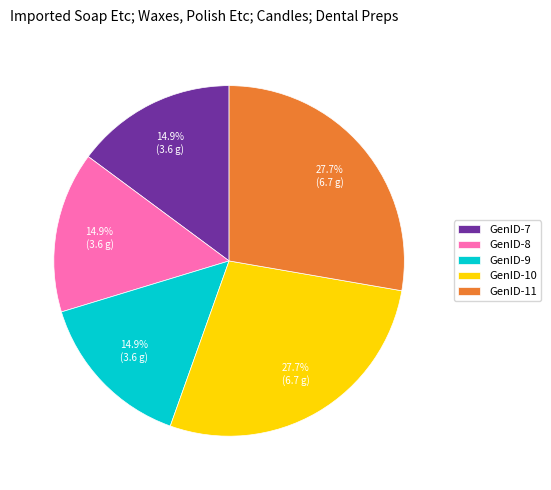

Does GenID-11 represent more than half of the total?

No